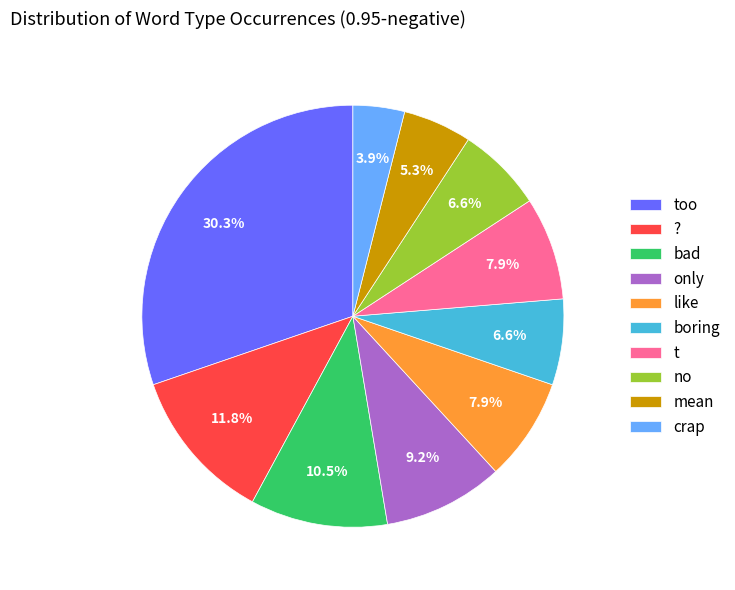

What portion of the pie excludes too?

69.7%